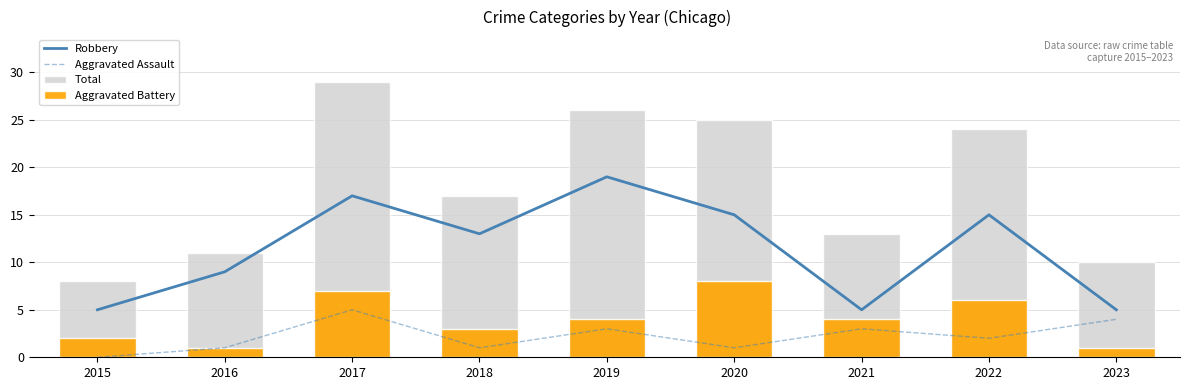

What is the difference between the maximum and second lowest values in the Aggravated Battery series?

7